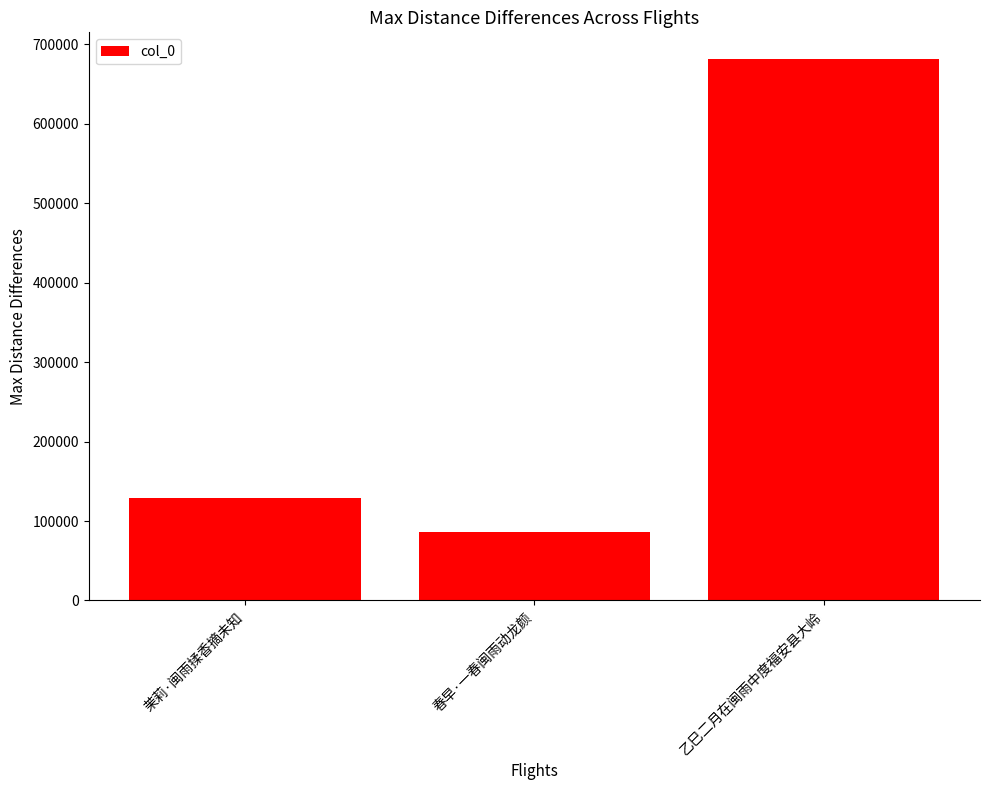

What is the sum of the values at 茉莉·闽雨揉香摘未知 and 春早·一春闽雨动龙颜?

215800